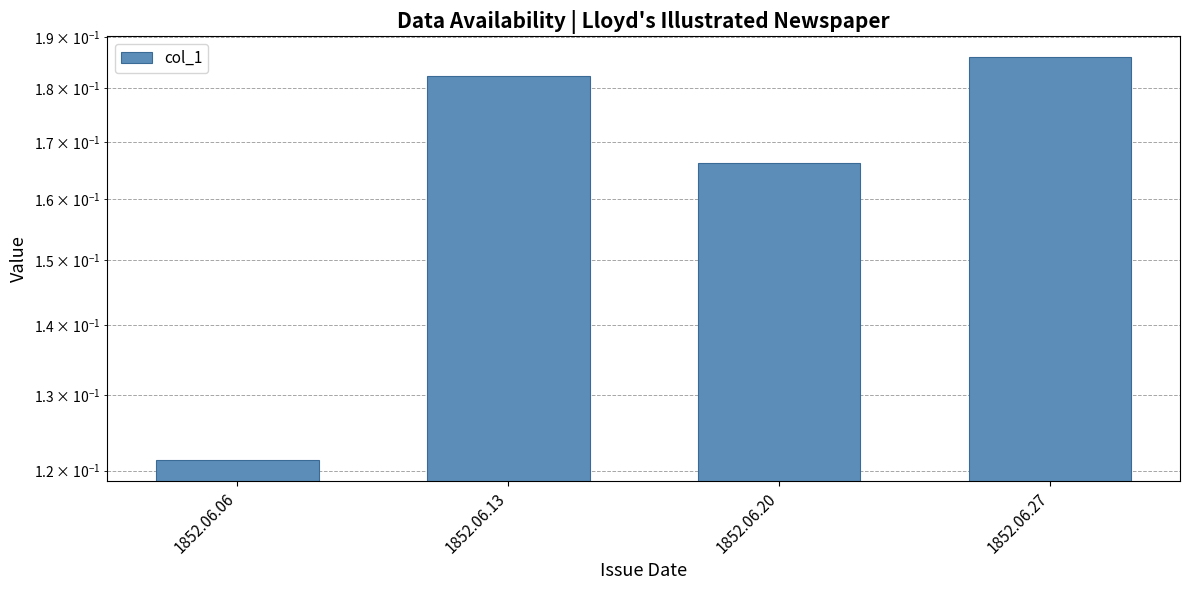

Reading left to right, extract all data points from this chart.

0.1	0.2	0.2	0.2